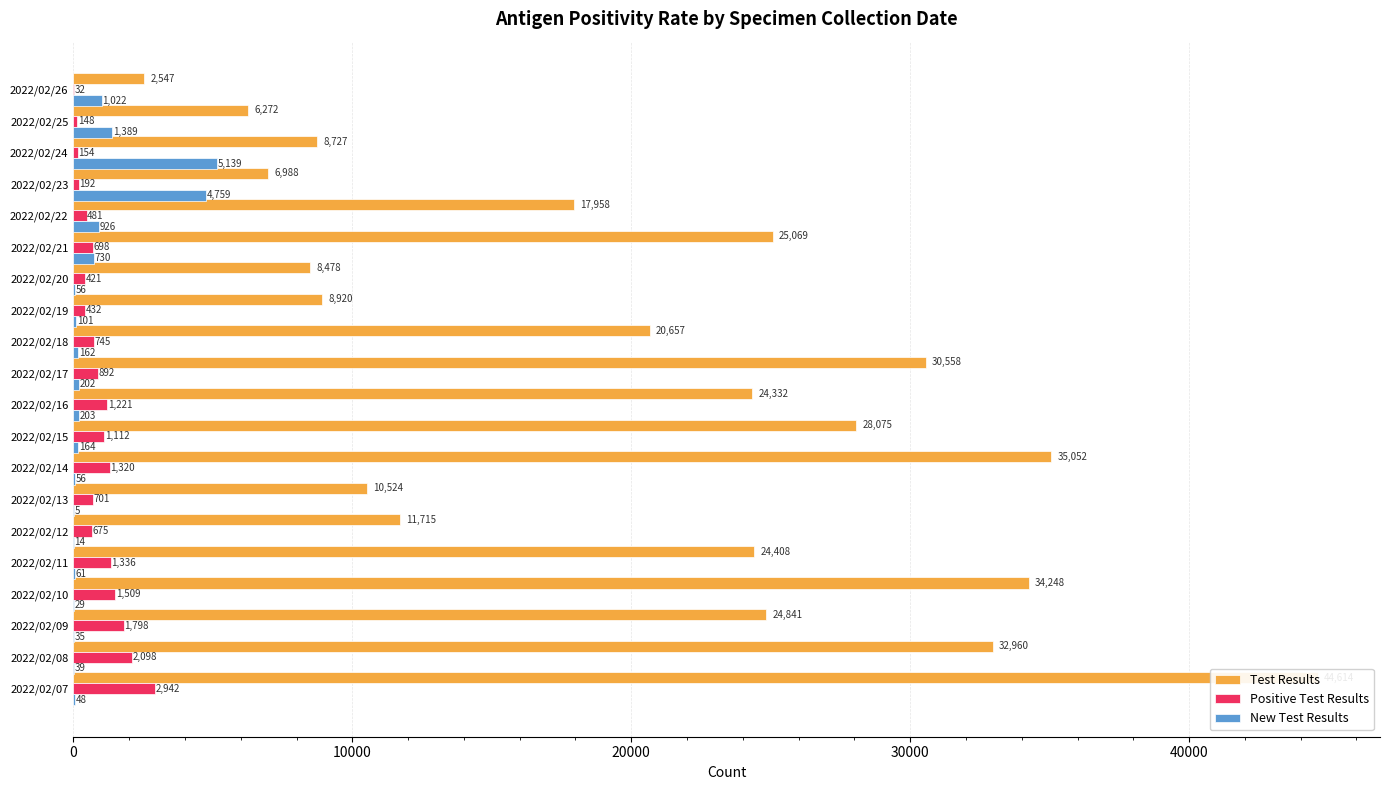

Read the New Test Results value at 2022/02/16, to the nearest 10.

200